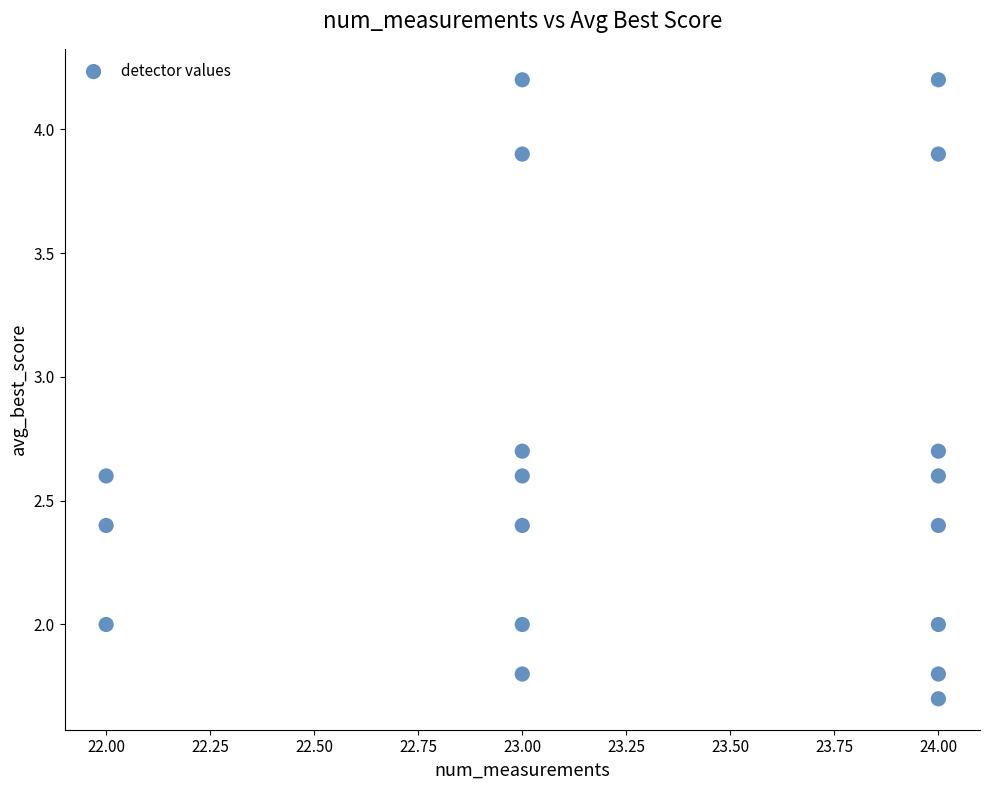

What is the range of X values (max minus min)?

2.0